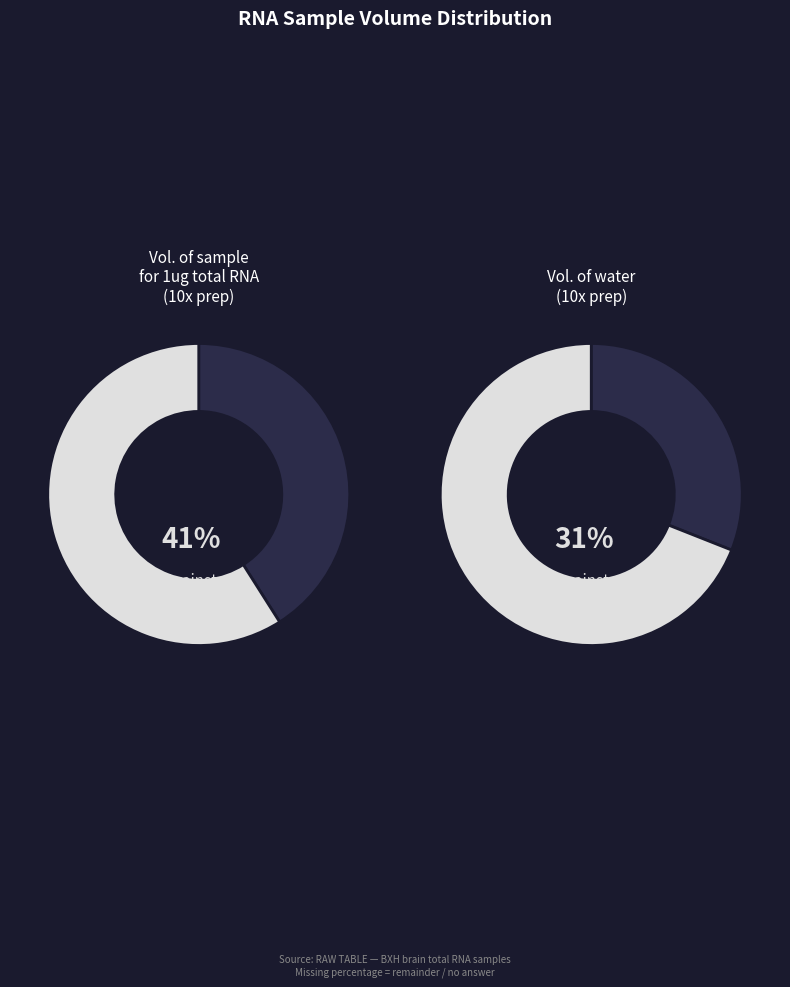

Is BXH11_2 the majority of the pie?

No